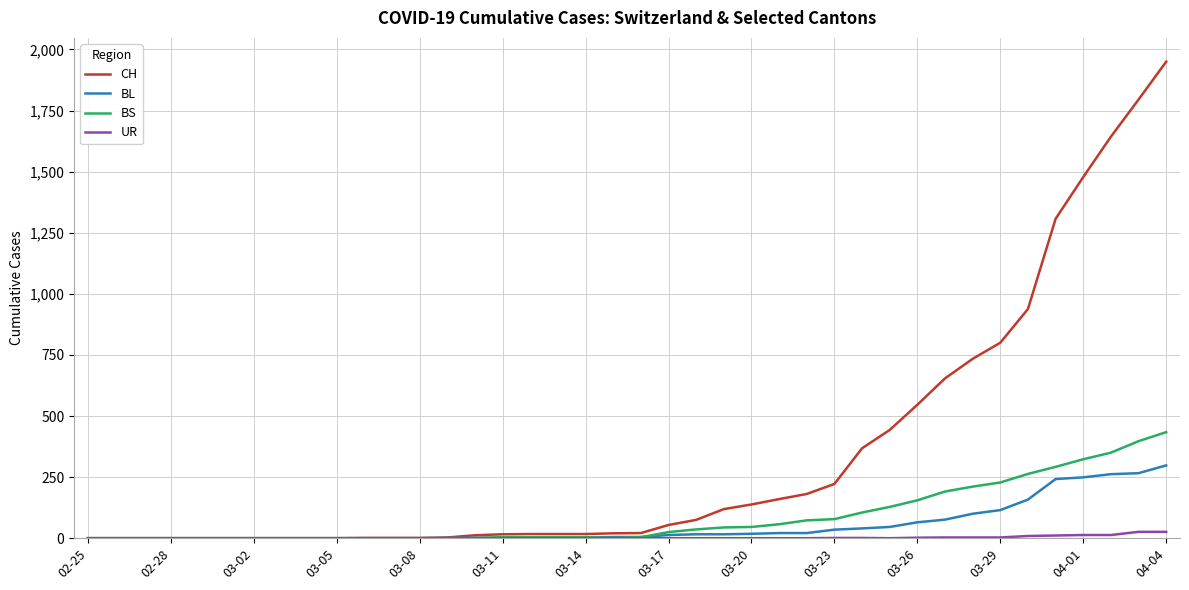

What is the highest value of the UR series?

26